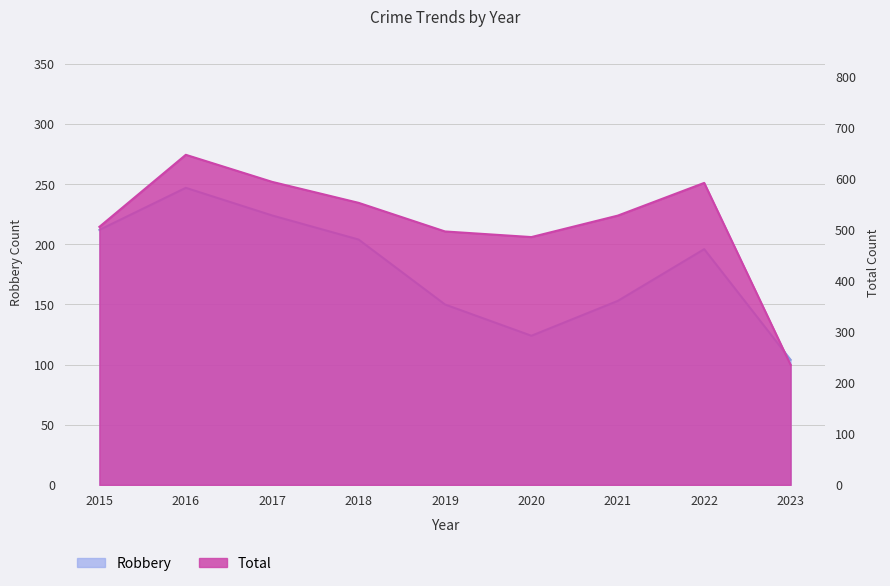

At which category is the sum across all series the highest?

2016